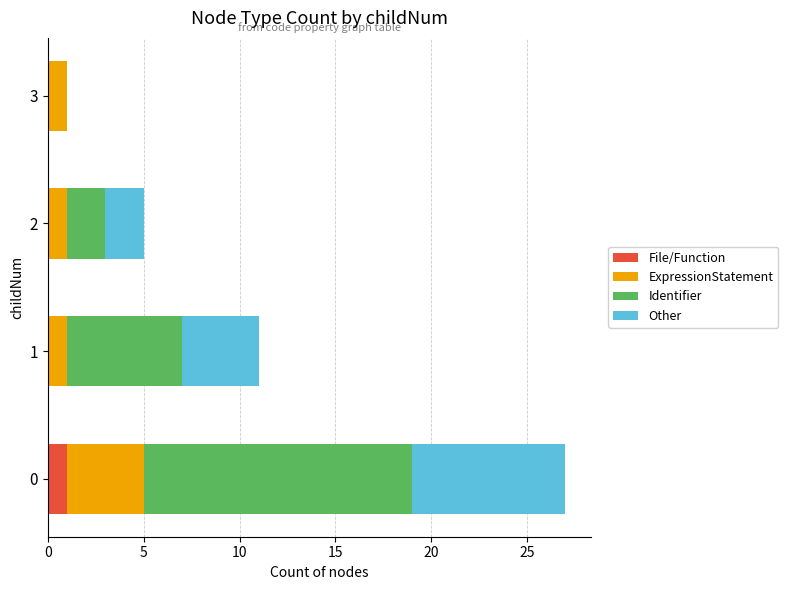

What are all the series names shown in the legend?

File/Function, ExpressionStatement, Identifier, Other